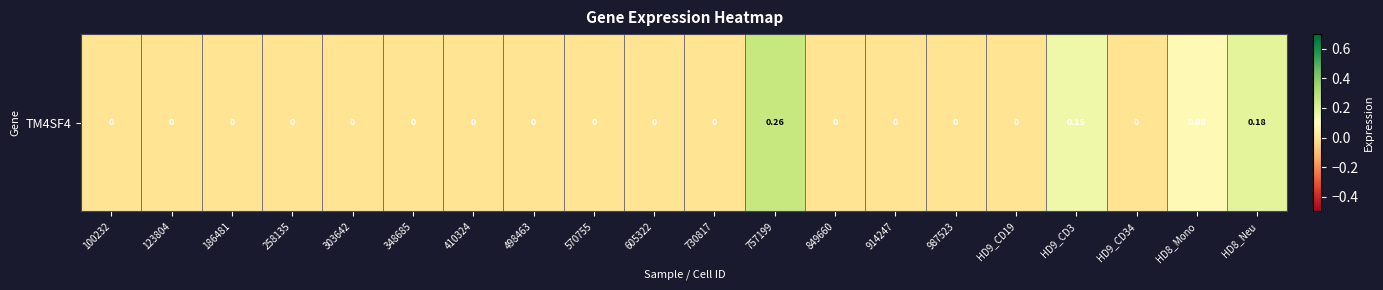

How many distinct data groups are displayed?

1